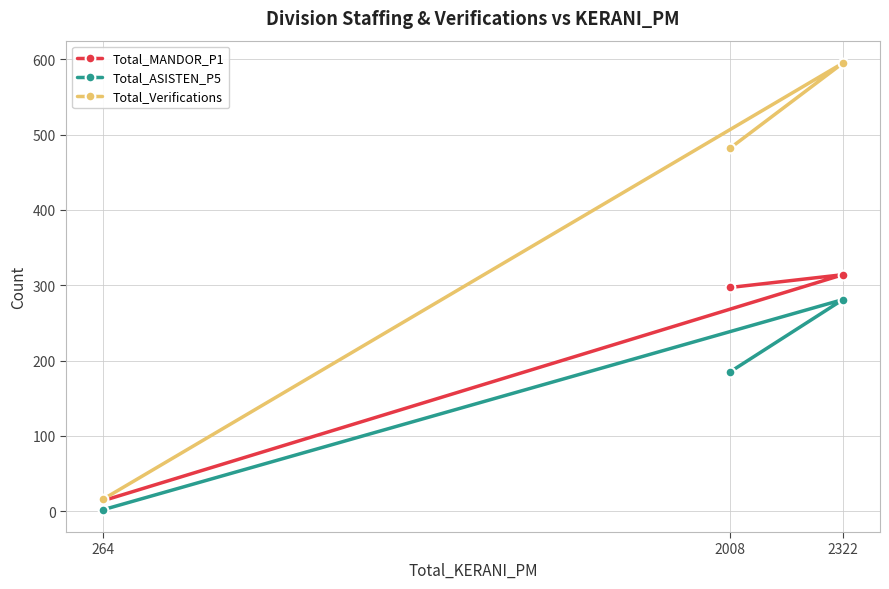

What is the total value across all series at 2322?

1190